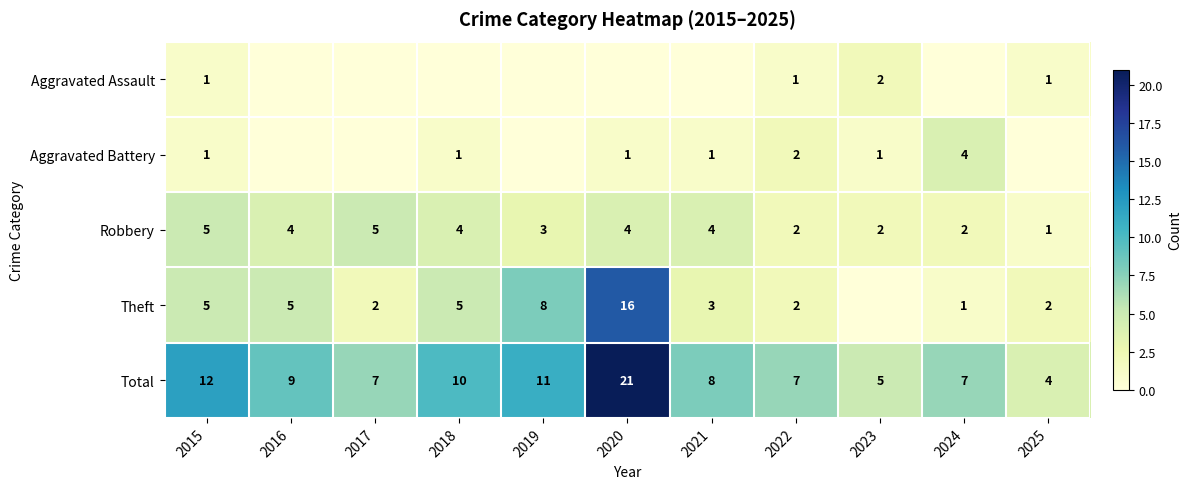

What is the maximum value for Total?

21